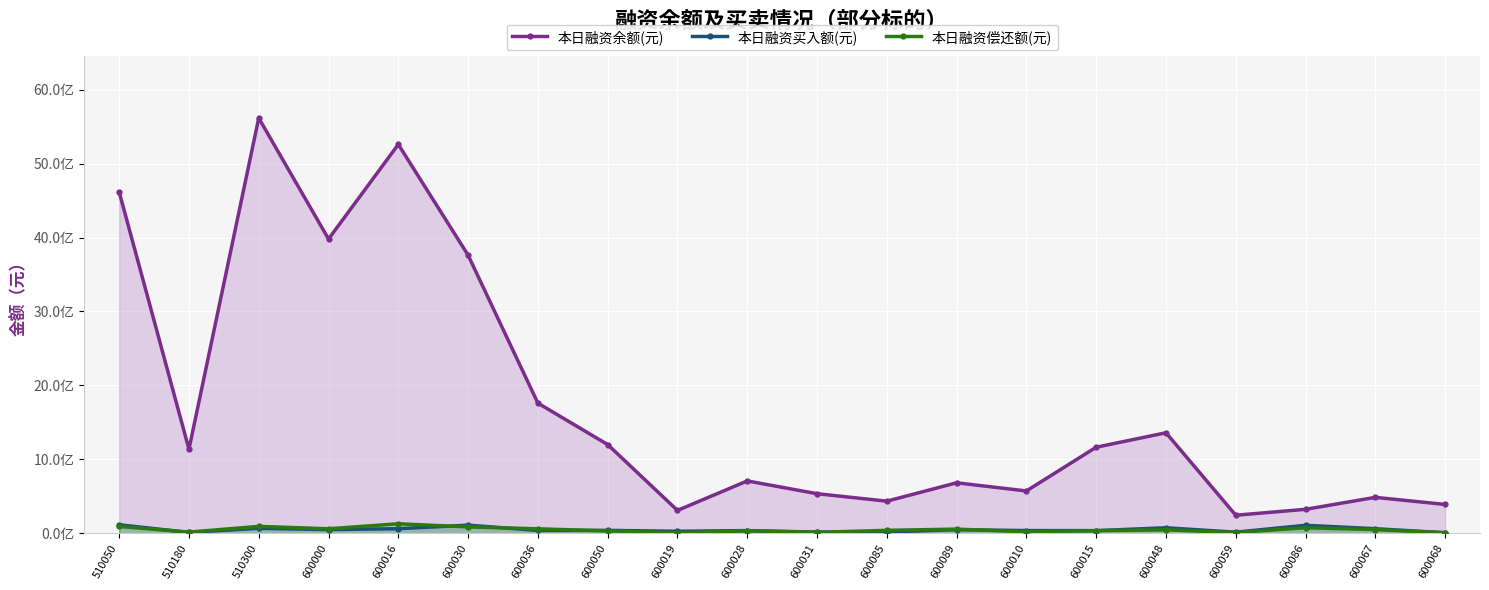

At which category is the sum across all series the highest?

510300